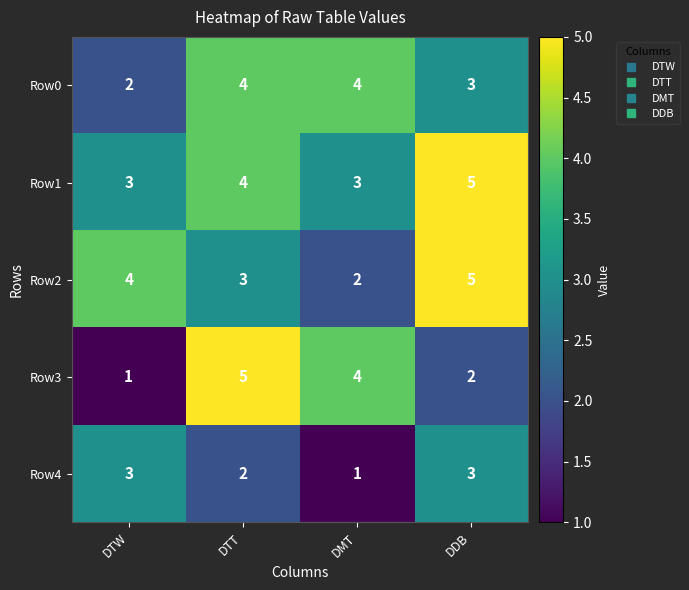

What is the minimum value shown in the chart?

1